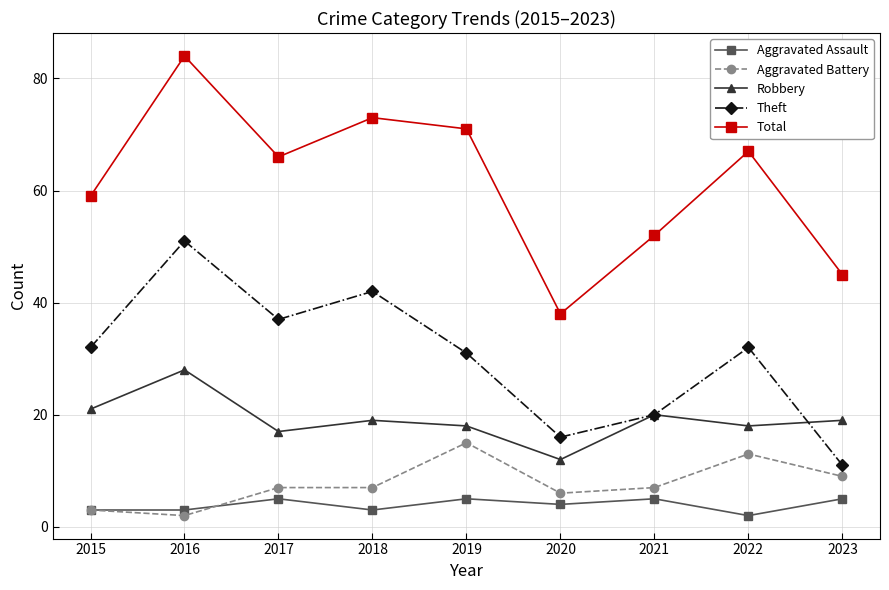

What is the sum of the Total values at 2022 and 2023?

112